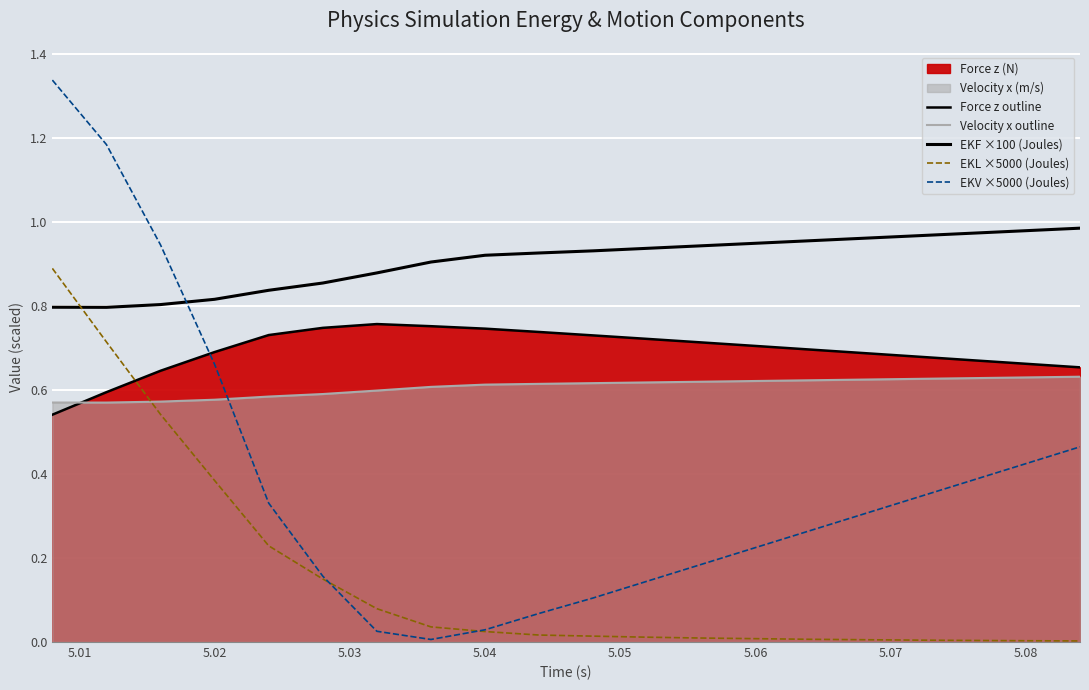

Is the value of Velocity x outline at 5.02 greater than the value of Force z outline at 5.02?

No